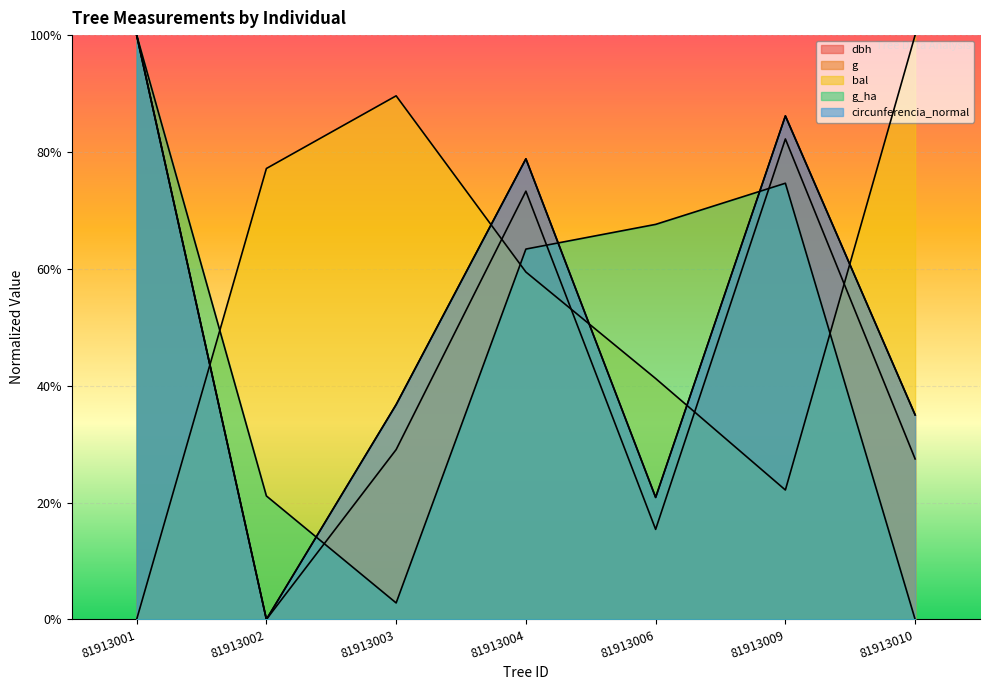

What is the sum of all g_ha values?

329.6